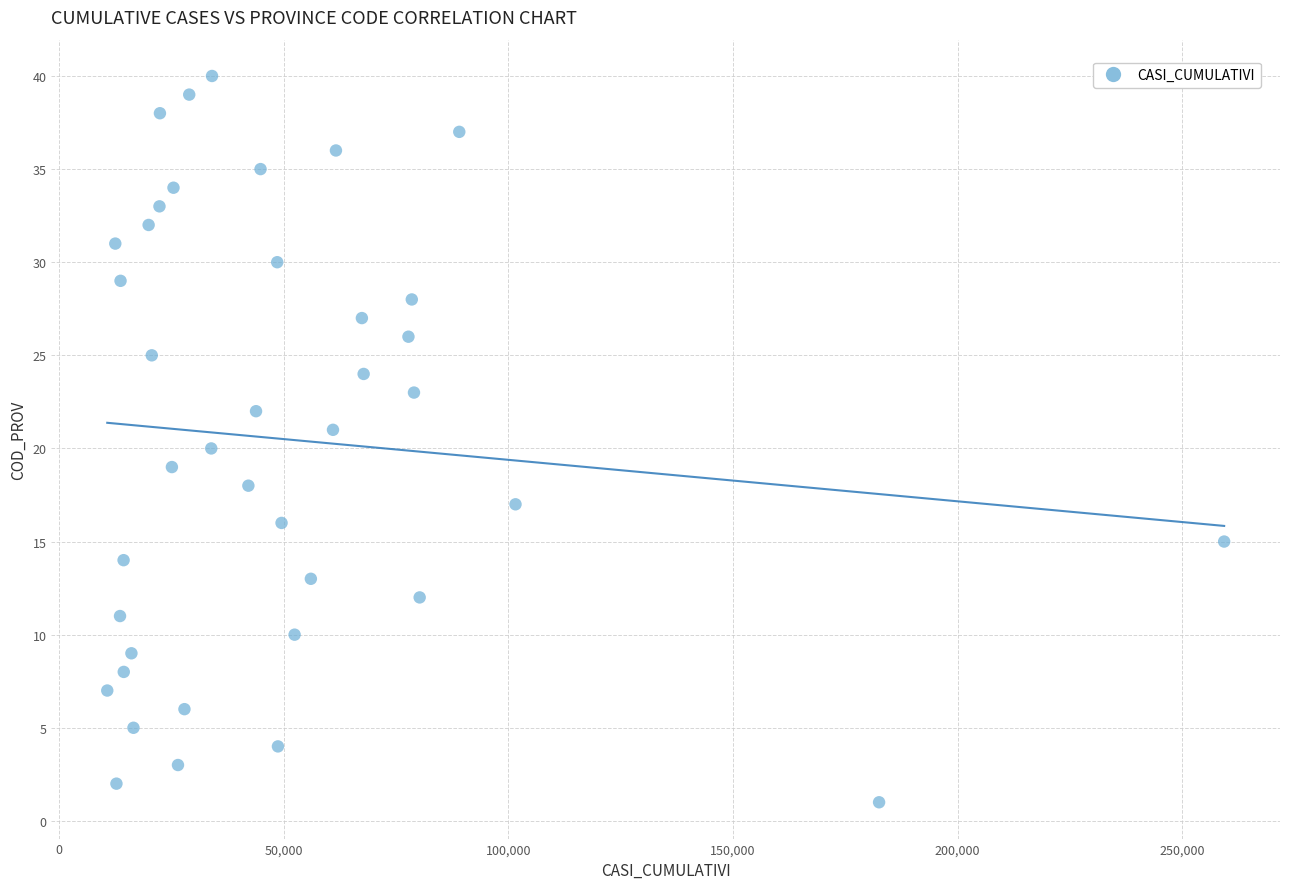

What is the range of X values (max minus min)?

248602